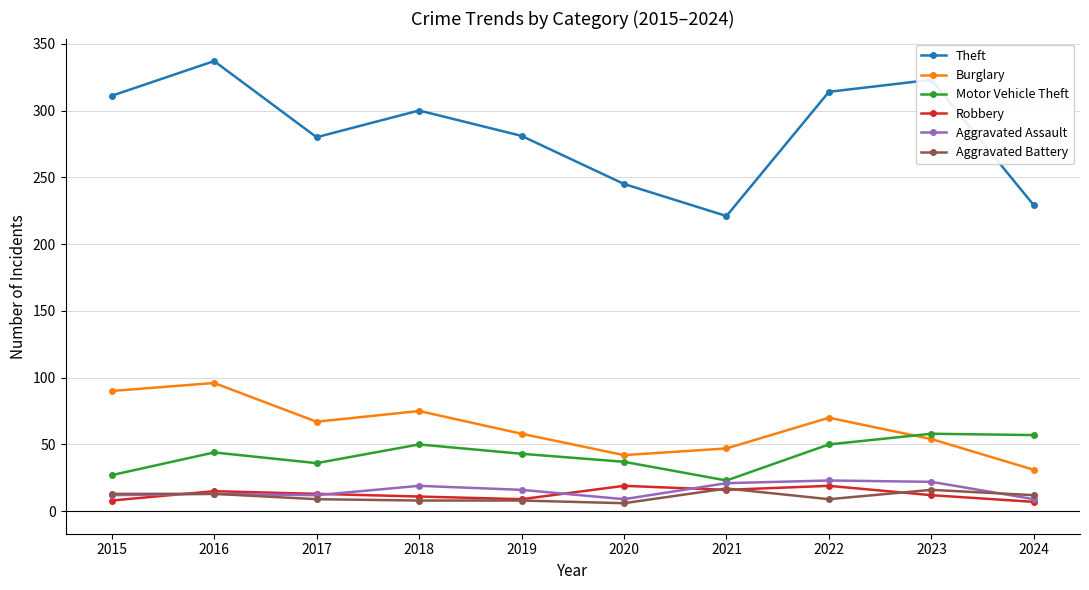

At which category is the sum across all series the highest?

2016